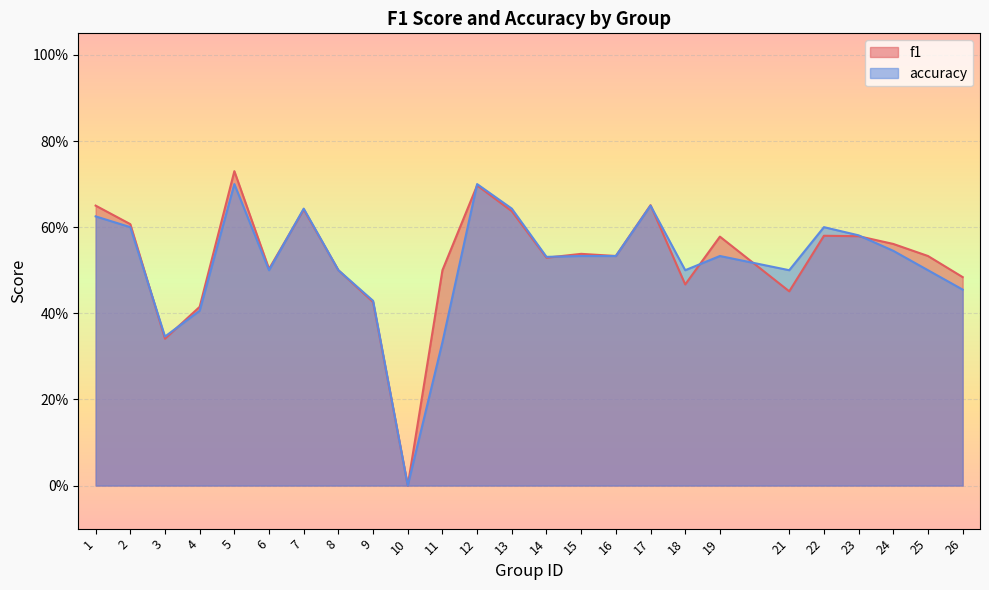

Does the chart display data point markers on the line(s)?

No